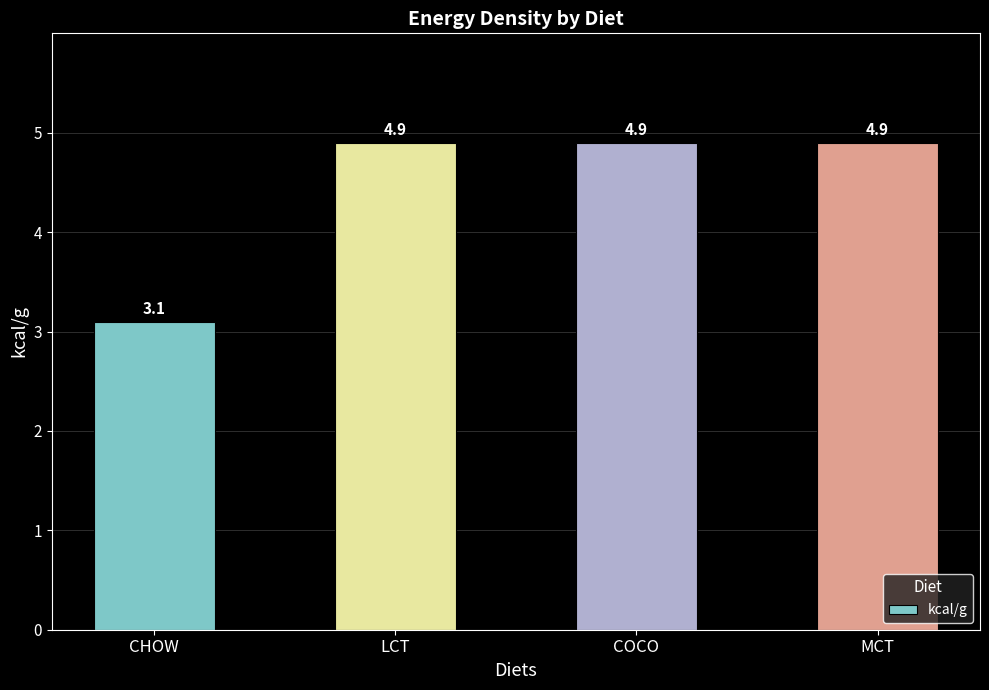

What is the smallest value displayed?

3.1